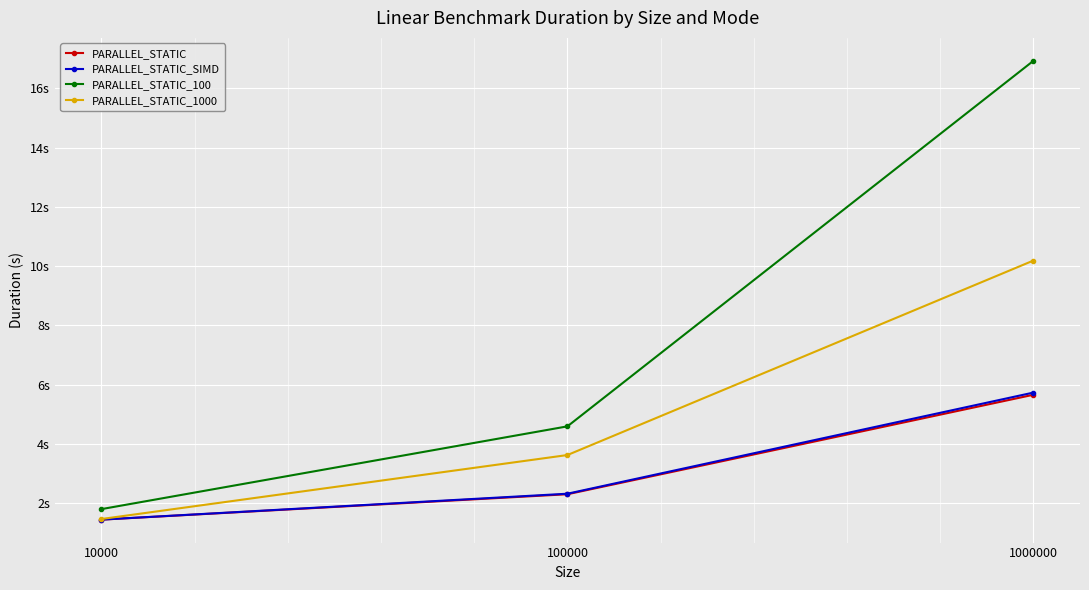

At how many categories does at least one series exceed 15?

1